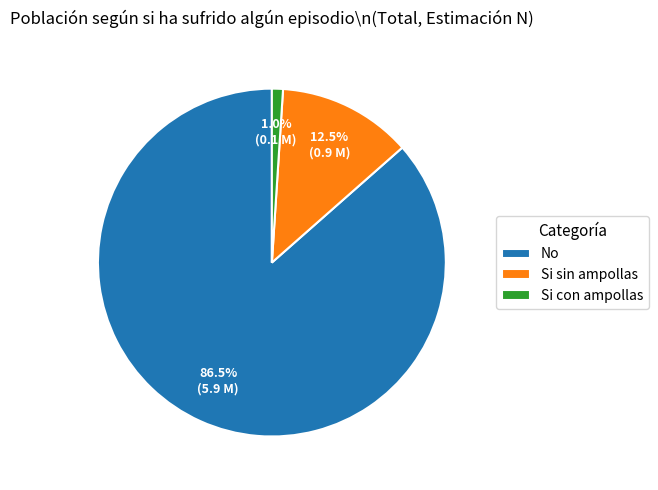

Rank the categories by value from lowest to highest.

Si con ampollas, Si sin ampollas, No